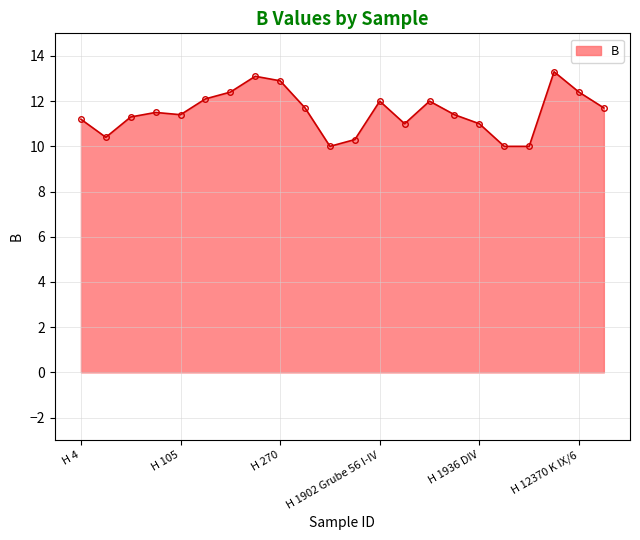

Reading left to right, transcribe all the data shown in this chart.

11.2	10.4	11.3	11.5	11.4	12.1	12.4	13.1	12.9	11.7	10.0	10.3	12.0	11.0	12.0	11.4	11.0	10.0	10.0	13.3	12.4	11.7